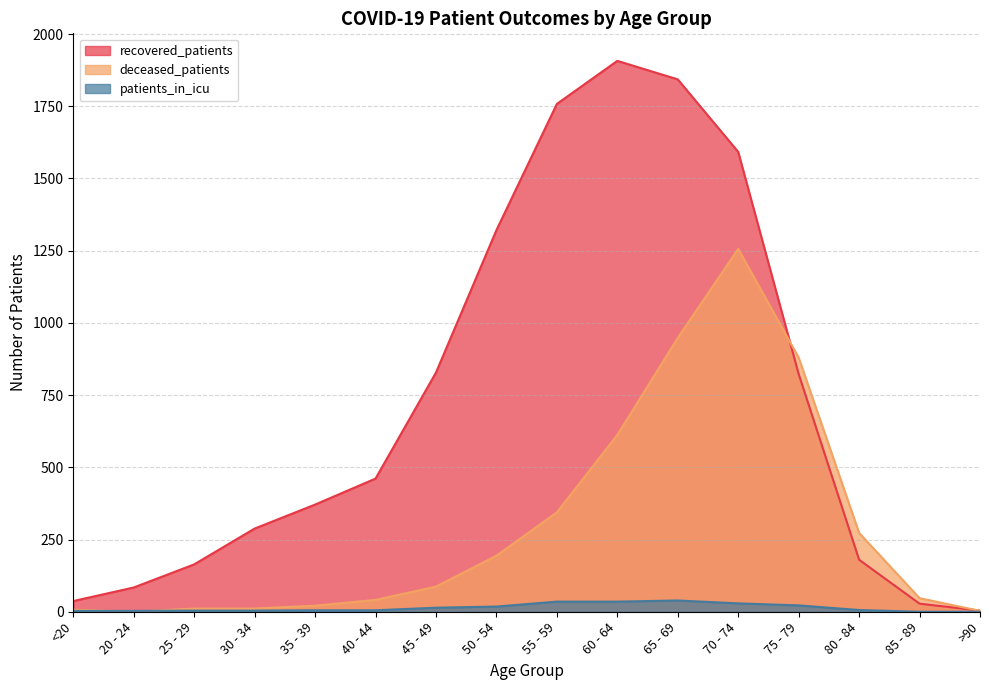

Count the number of categories in the chart.

16